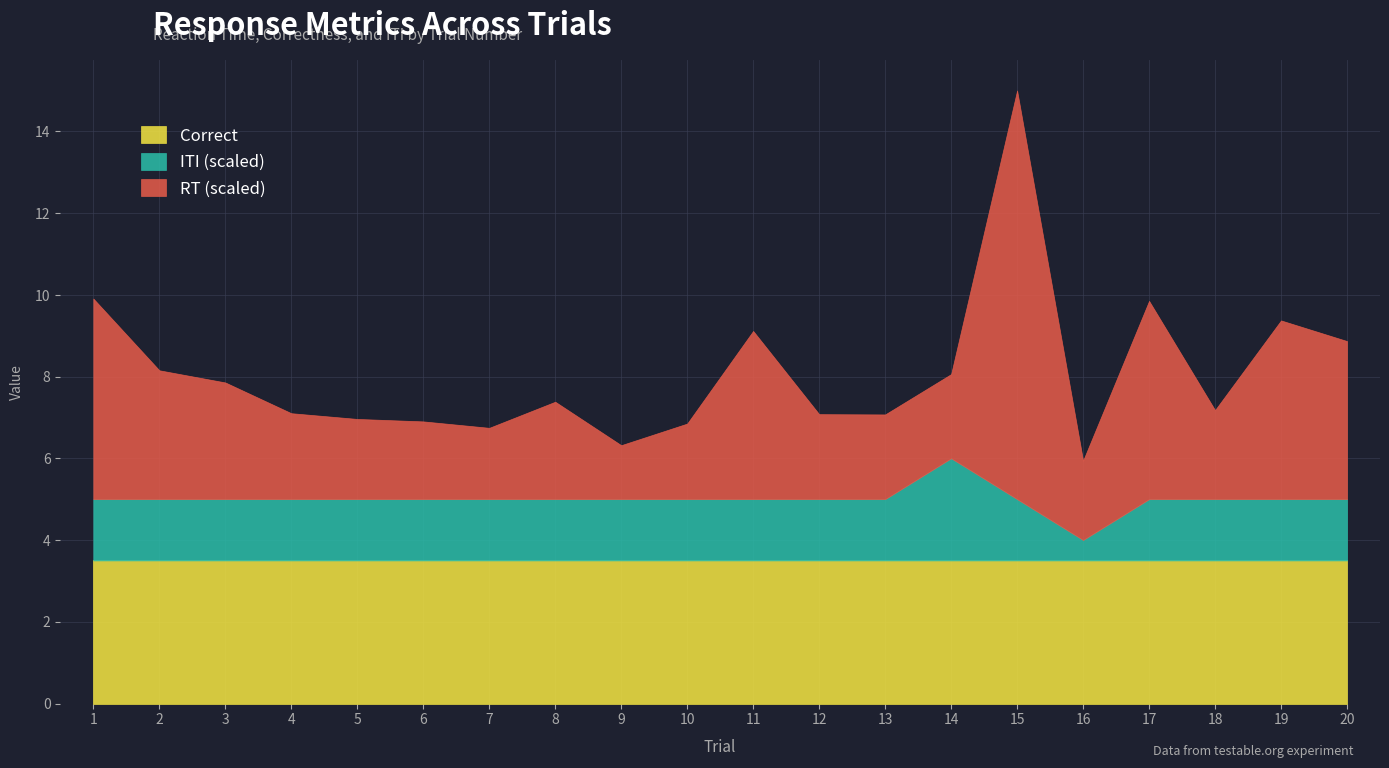

In ITI_ms, how many points are higher than both neighbors (excluding endpoints)?

1